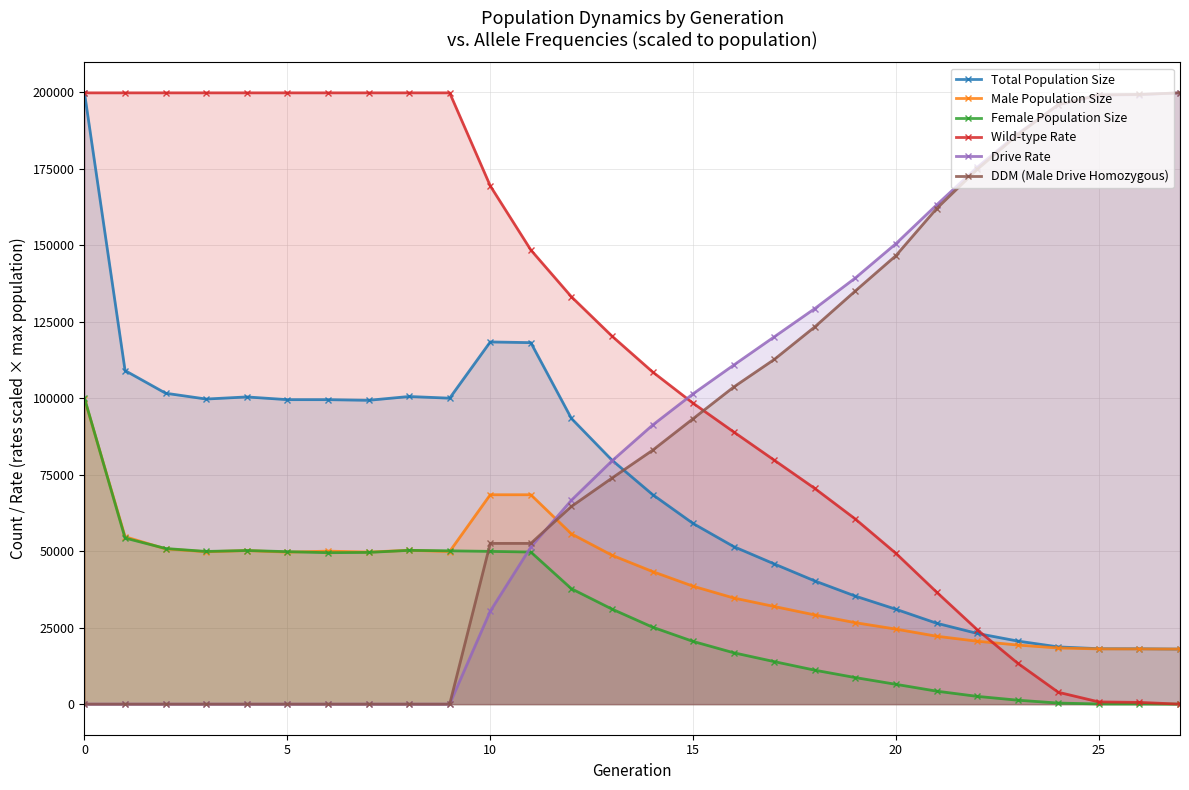

What is the highest value of the Female Population Size series?

99991.0